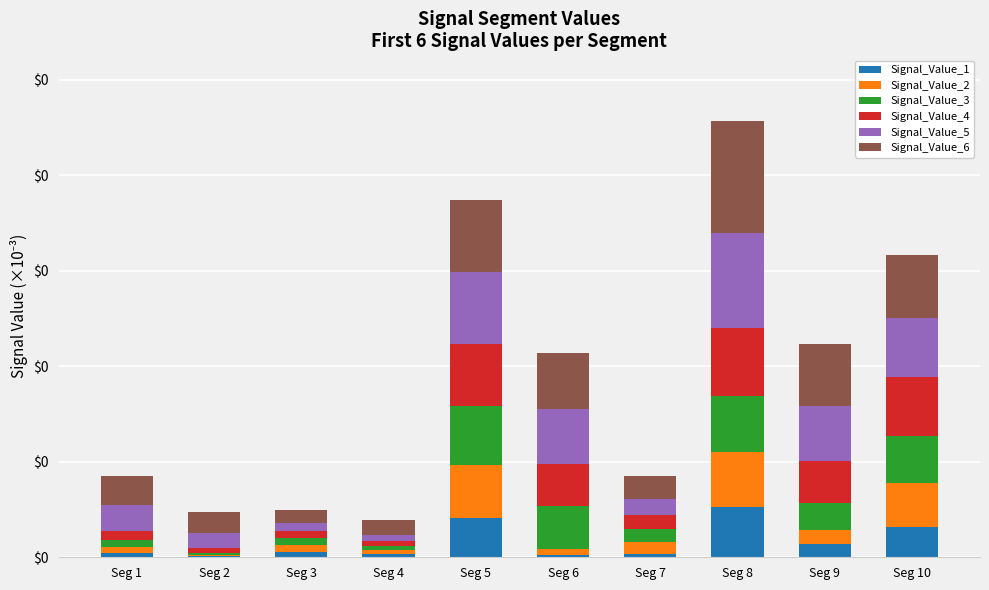

Does the chart contain stacked bars?

Yes